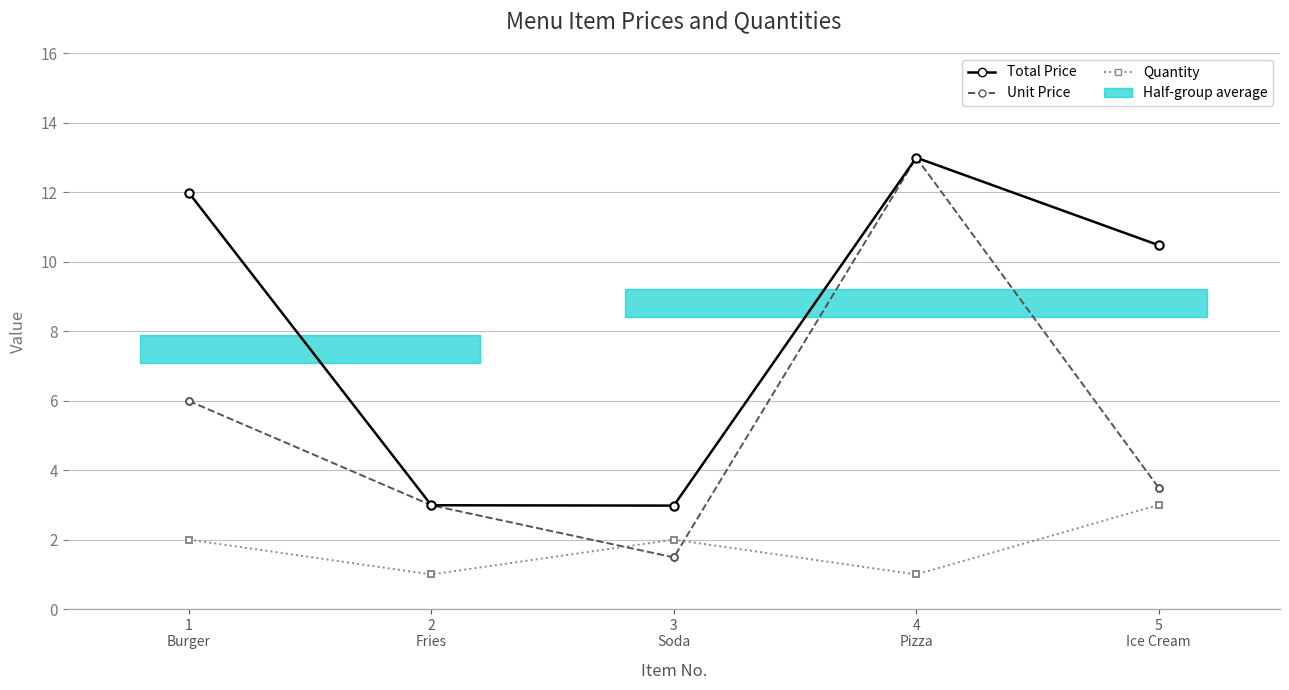

What is the difference between the maximum and second lowest values in the Quantity series?

2.0